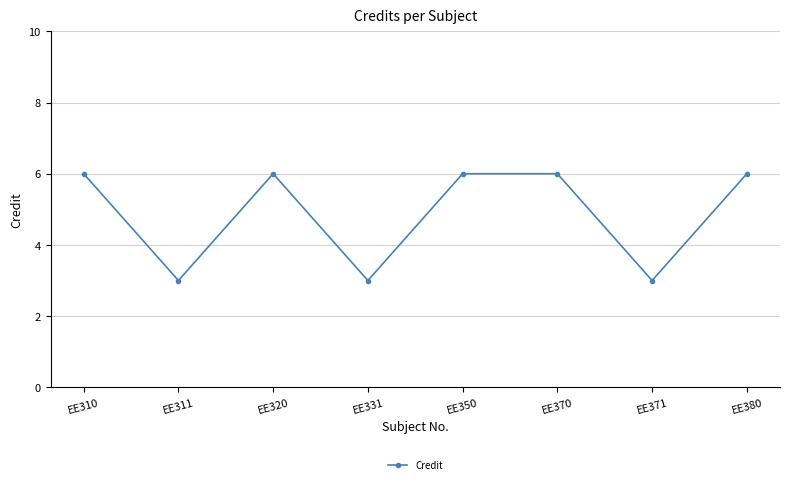

What is the maximum value shown in the chart?

6